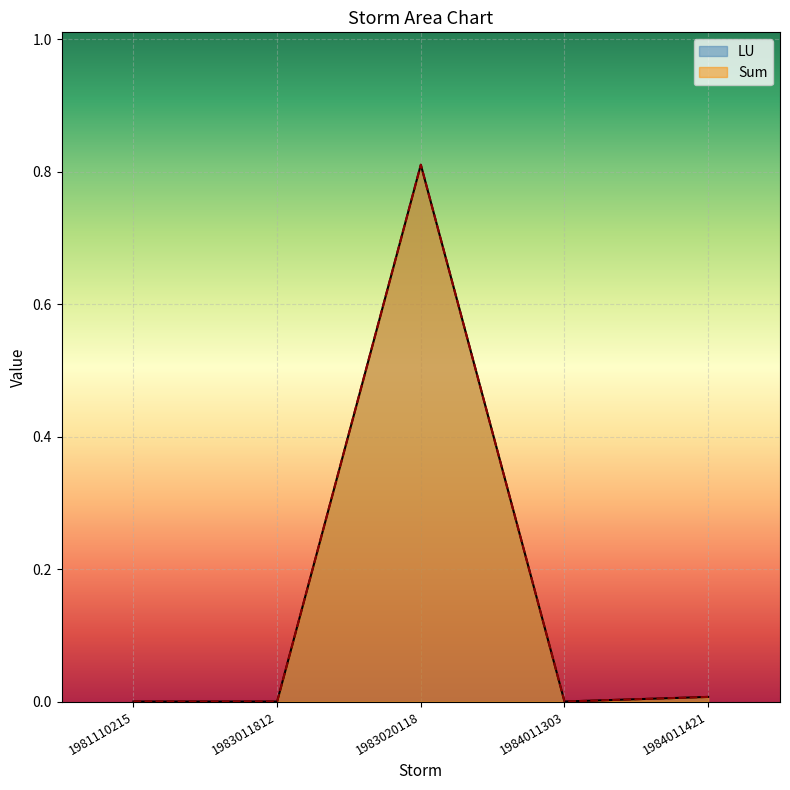

Reading right to left, transcribe all the data shown in this chart.

LU: 1984011421=0.0	1984011303=0.0	1983020118=0.8	1983011812=0.0	1981110215=0.0
Sum: 1984011421=0.0	1984011303=0.0	1983020118=0.8	1983011812=0.0	1981110215=0.0